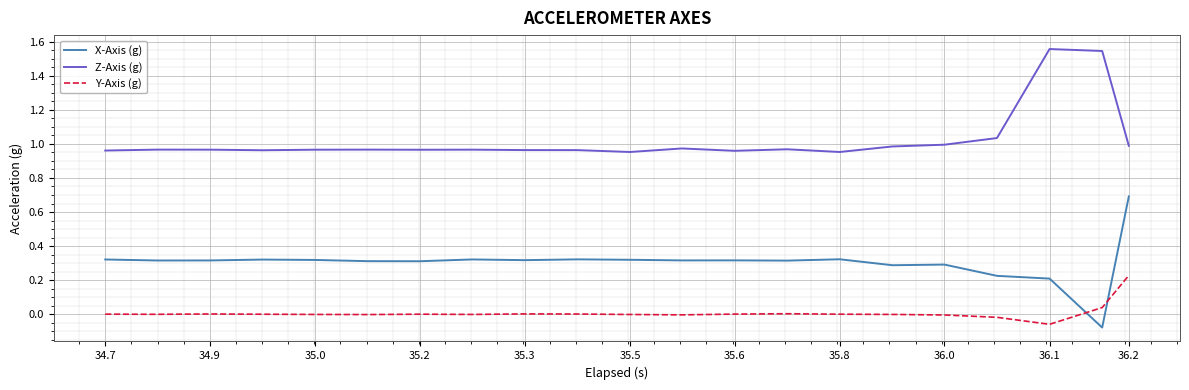

List the series in order of their peak value, highest first.

Z-Axis (g), X-Axis (g), Y-Axis (g)